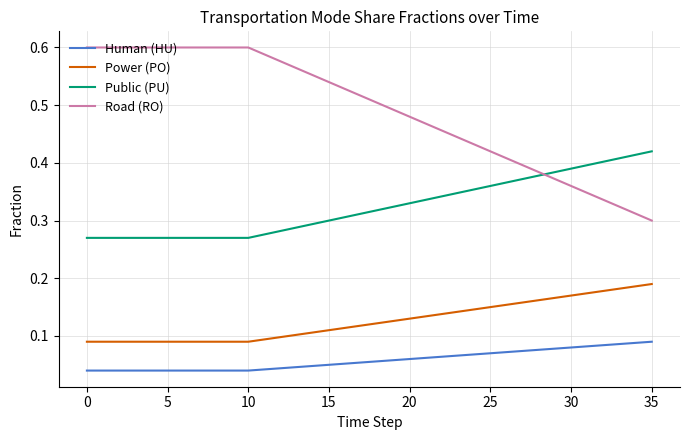

True or false: Road (RO) and Power (PO) cross at least once.

False